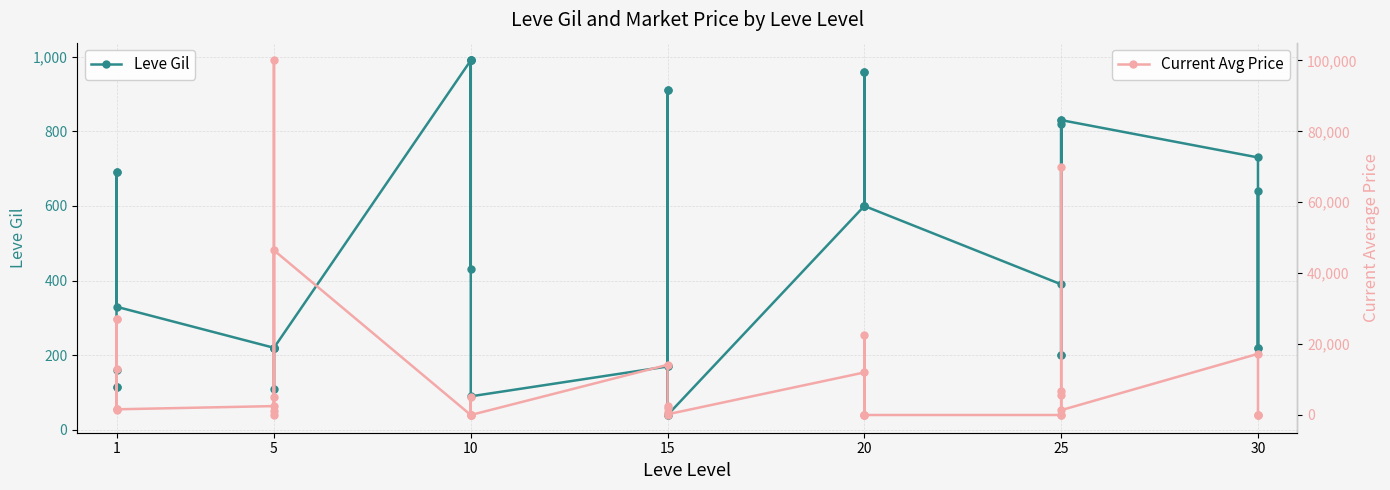

Is the value of Current Avg Price at 20 greater than the value of Leve Gil at 16?

Yes